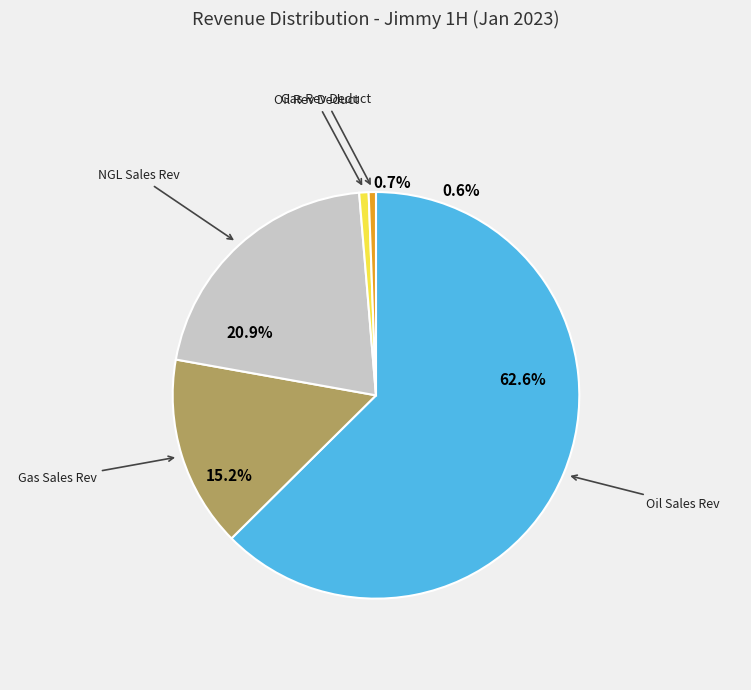

The Oil Rev Deduct slice represents 1% of the pie. True or false?

True